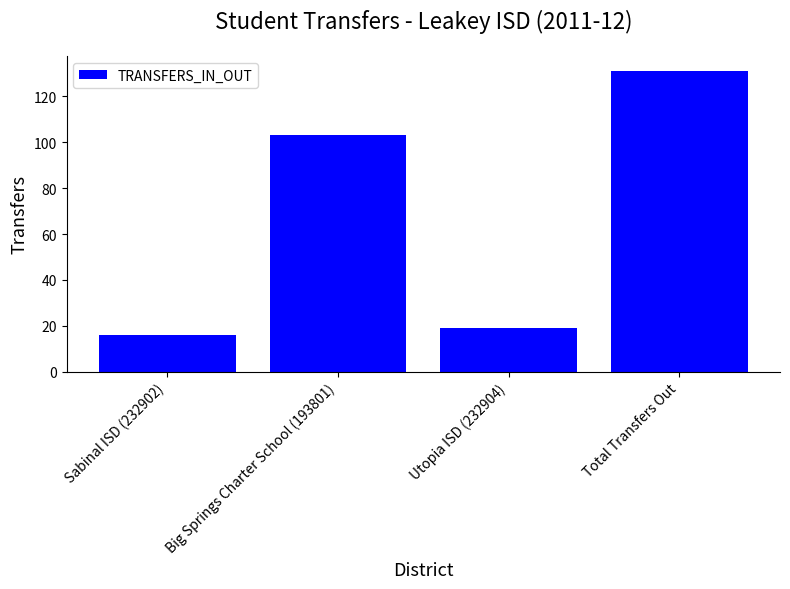

What is the label of the 3rd bar from the right?

Big Springs Charter School (193801)